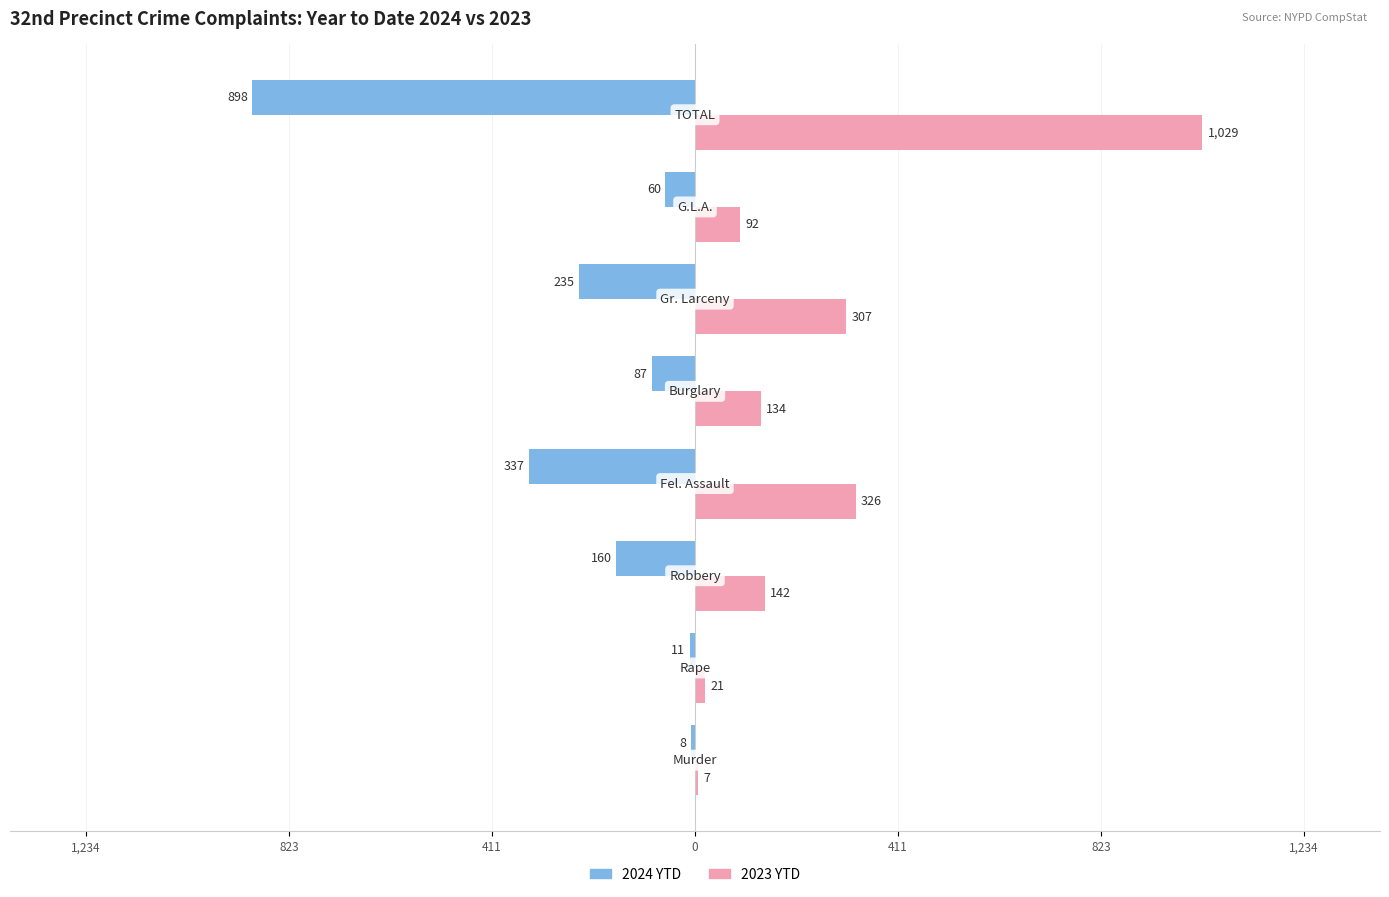

Reading left to right, transcribe all the data shown in this chart.

2024 YTD: -8	-11	-160	-337	-87	-235	-60	-898
2023 YTD: 7	21	142	326	134	307	92	1029